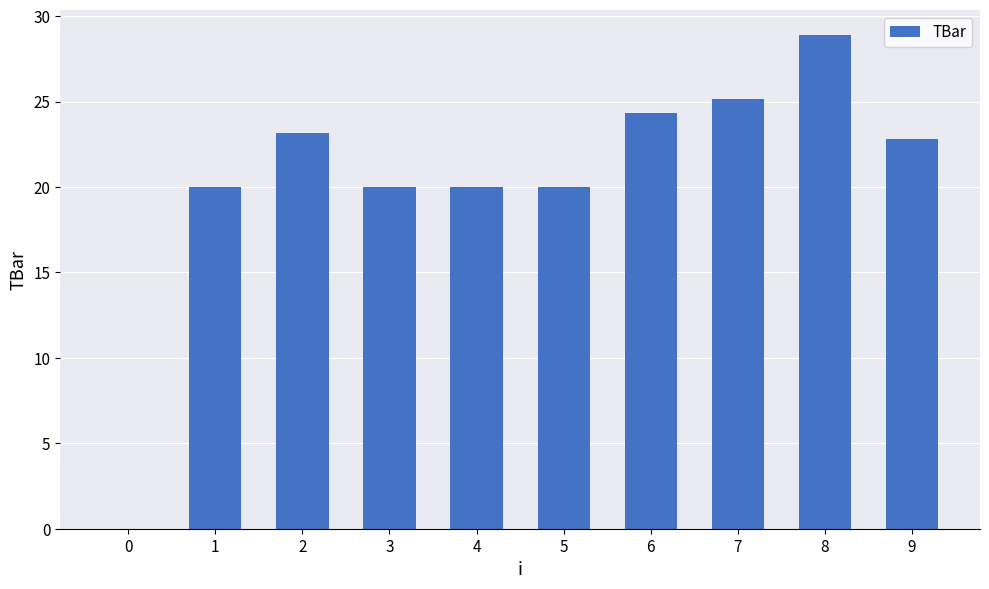

What is the sum of all values?

204.4